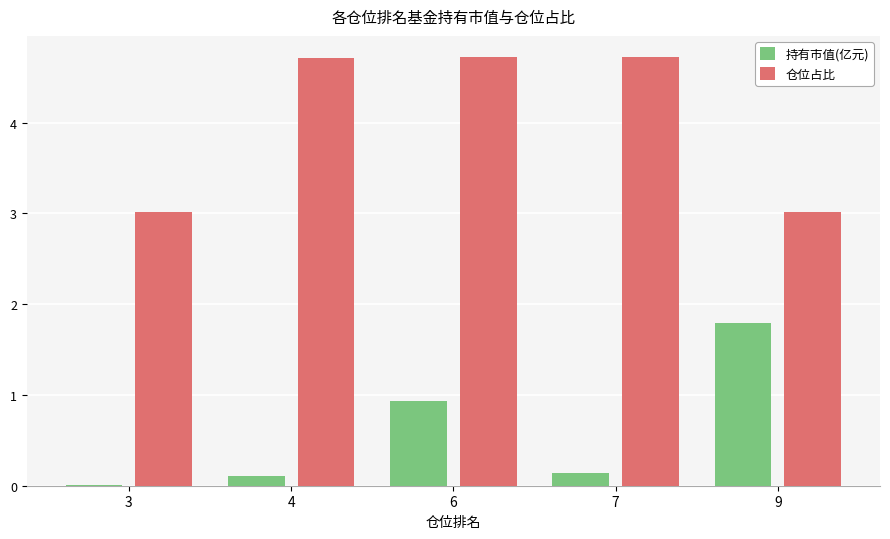

Which series has the largest total across all categories?

仓位占比